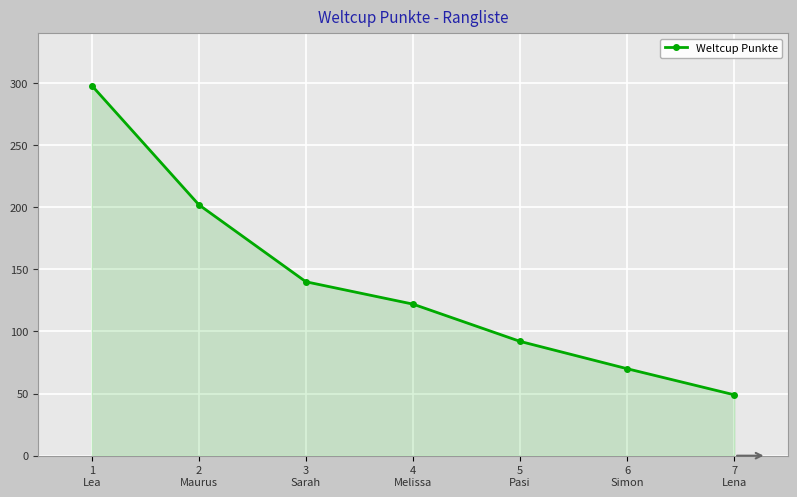

What is the ratio of the value at 2
Maurus to the value at 1
Lea?

0.7